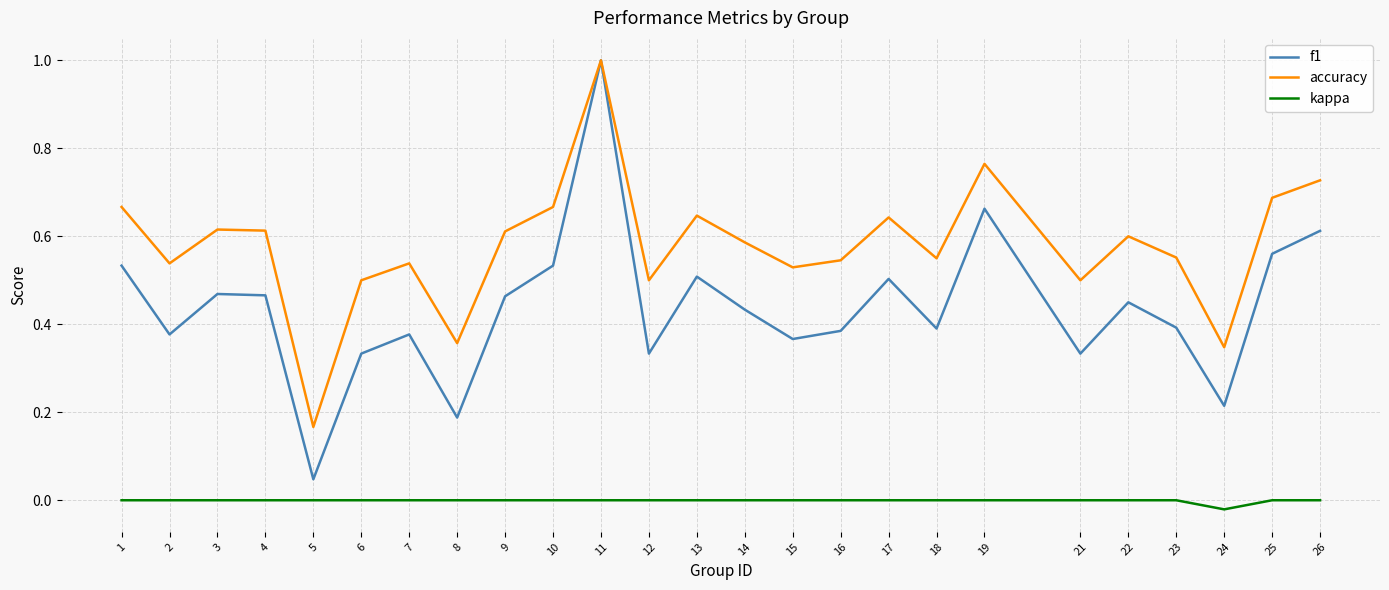

True or false: kappa and f1 cross at least once.

False